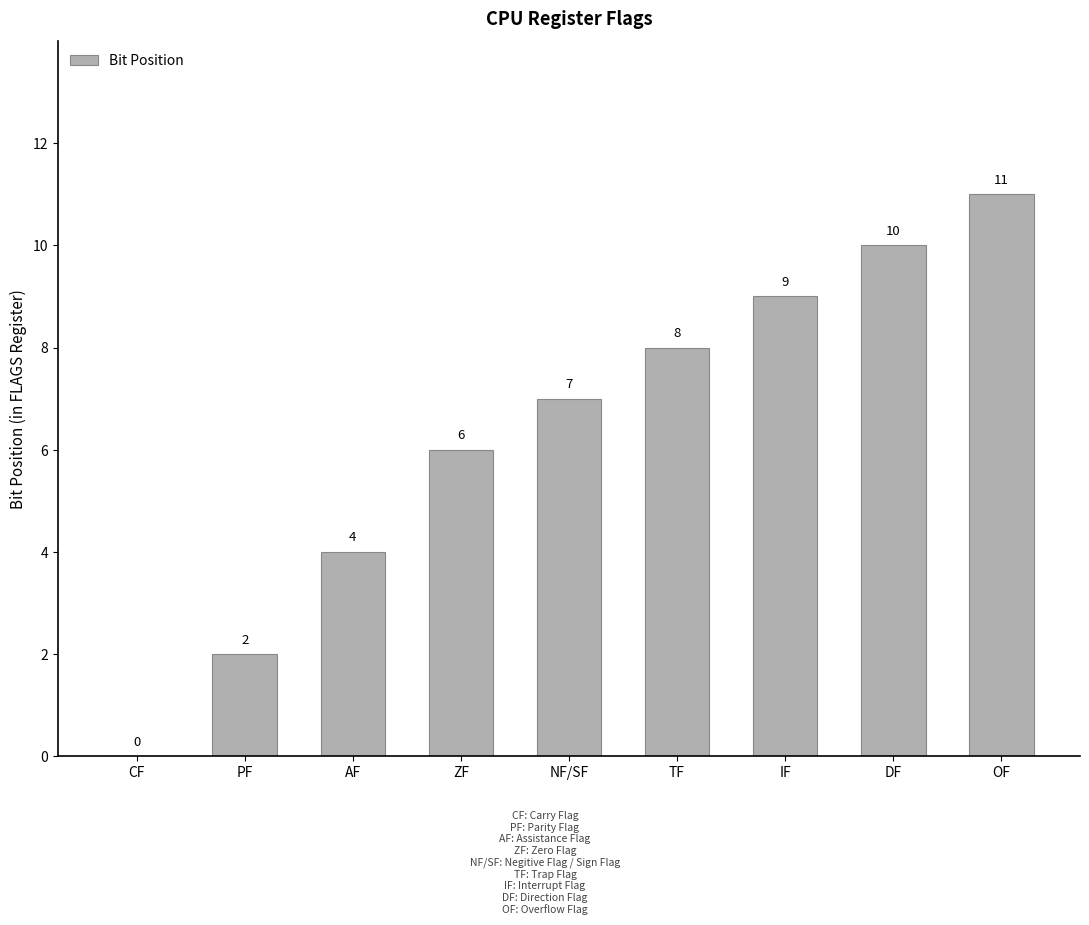

Is it true that the value at ZF is 1?

False